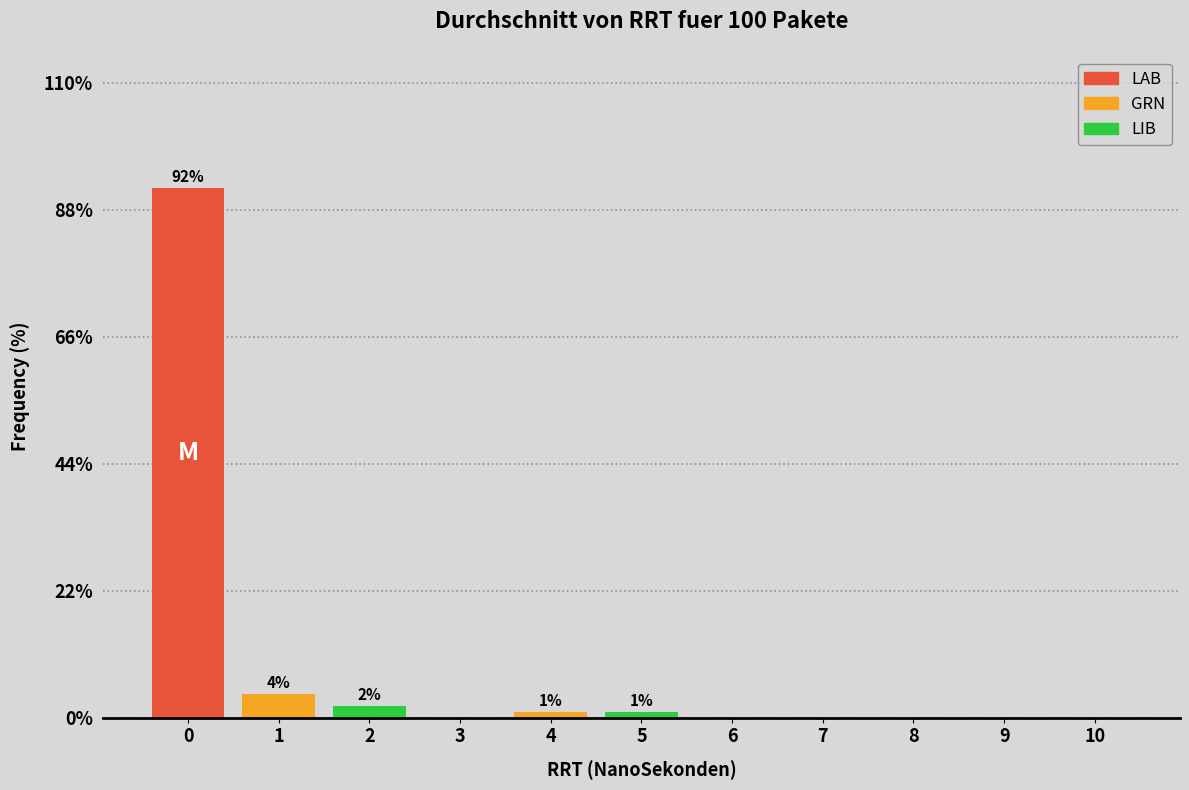

Reading left to right, transcribe all the data shown in this chart.

0=91.8	1=4.1	2=2.1	3=0.0	4=1.0	5=1.0	6=0.0	7=0.0	8=0.0	9=0.0	10=0.0